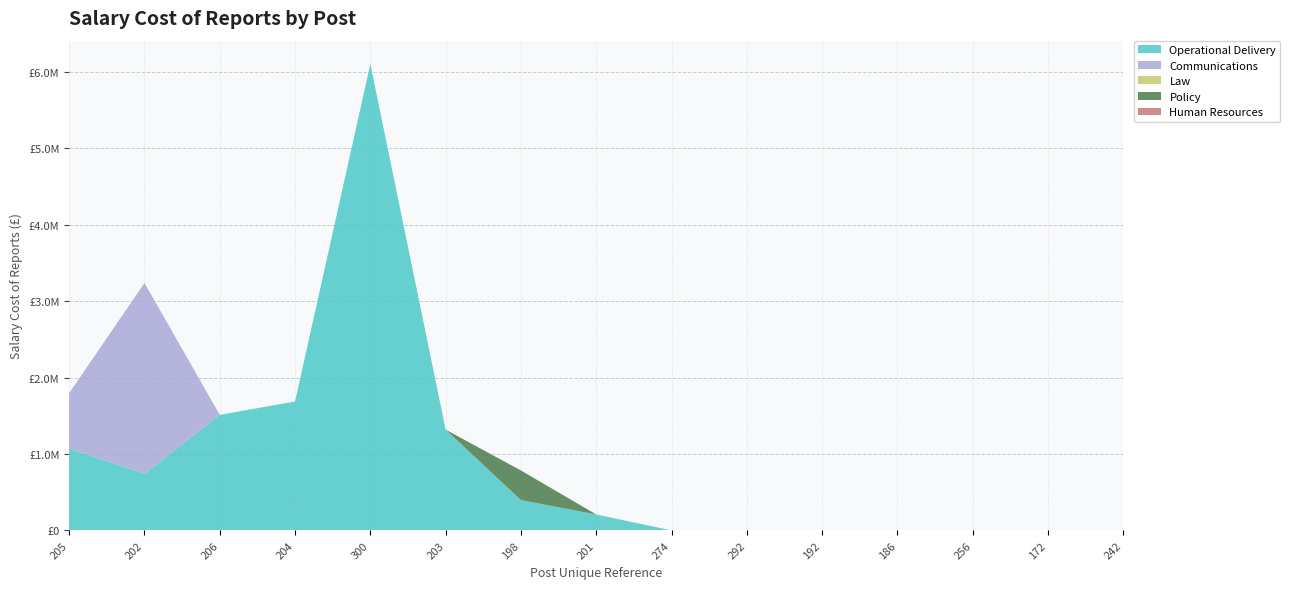

Reading right to left, transcribe all the data shown in this chart.

Operational Delivery: 242=0	172=0	256=0	186=0	192=0	292=0	274=0	201=208396	198=396938	203=1318879	300=6105900	204=1687898	206=1512495	202=742460	205=1071318
Communications: 242=0	172=0	256=0	186=0	192=0	292=0	274=0	201=0	198=0	203=0	300=0	204=0	206=0	202=2496893	205=724846
Law: 242=0	172=0	256=0	186=0	192=0	292=0	274=0	201=0	198=0	203=0	300=0	204=0	206=0	202=0	205=0
Policy: 242=0	172=0	256=0	186=0	192=0	292=0	274=0	201=0	198=387573	203=0	300=0	204=0	206=0	202=0	205=0
Human Resources: 242=0	172=0	256=0	186=0	192=0	292=0	274=0	201=0	198=0	203=0	300=0	204=0	206=0	202=0	205=0